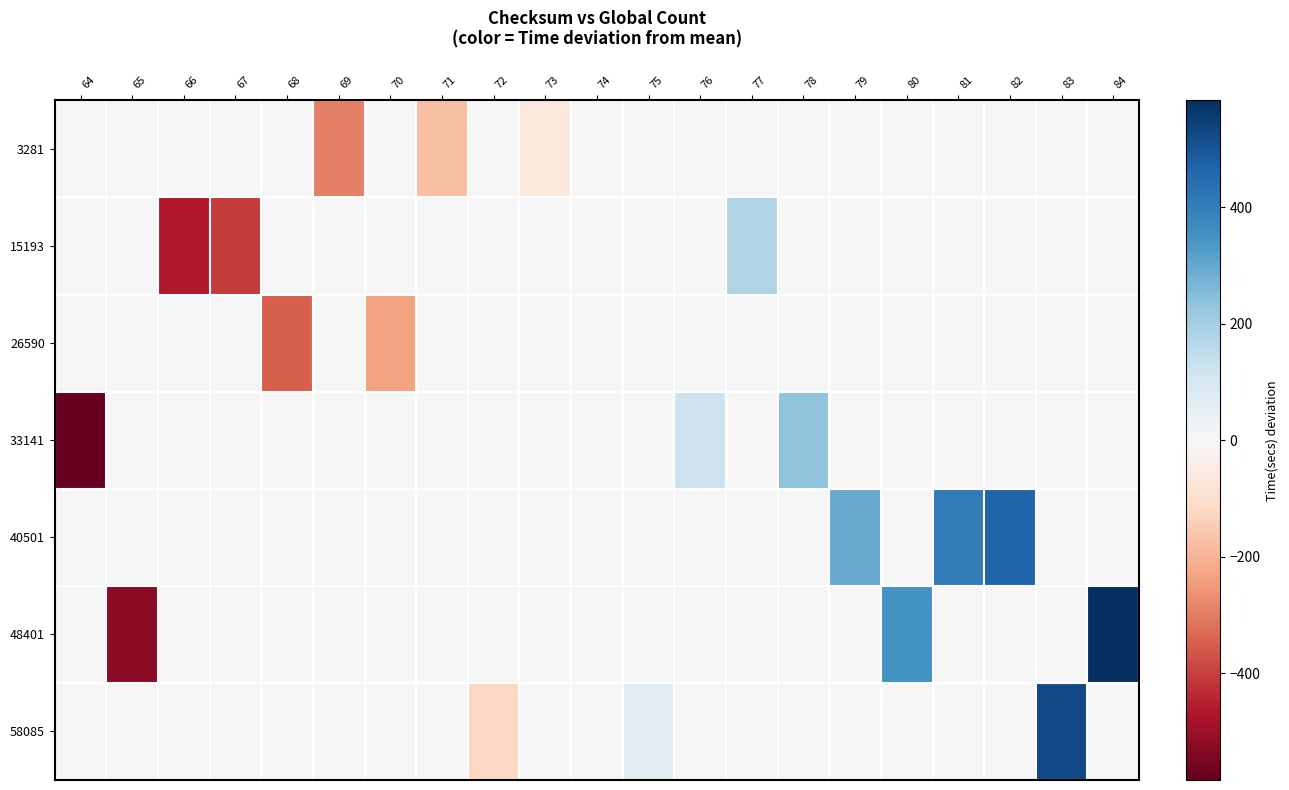

Which has a higher value, 75 or 64?

75